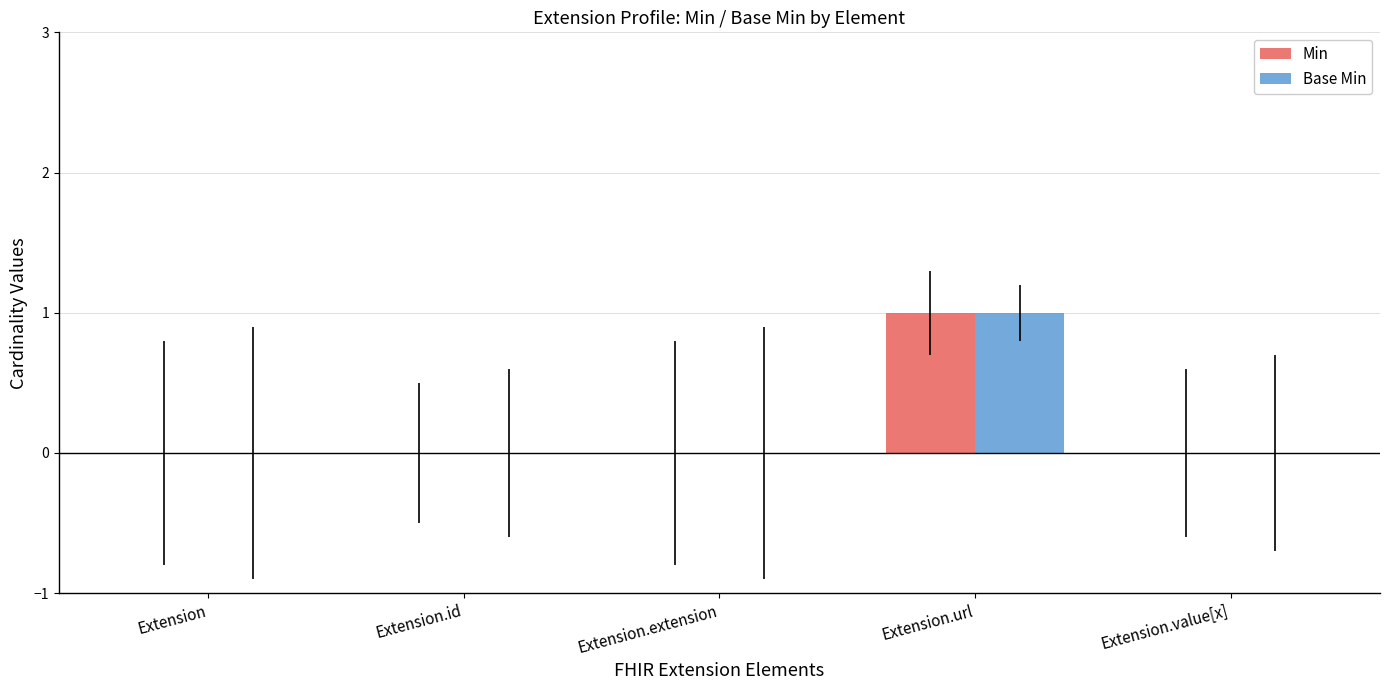

Which category has the highest value across all series?

Extension.url